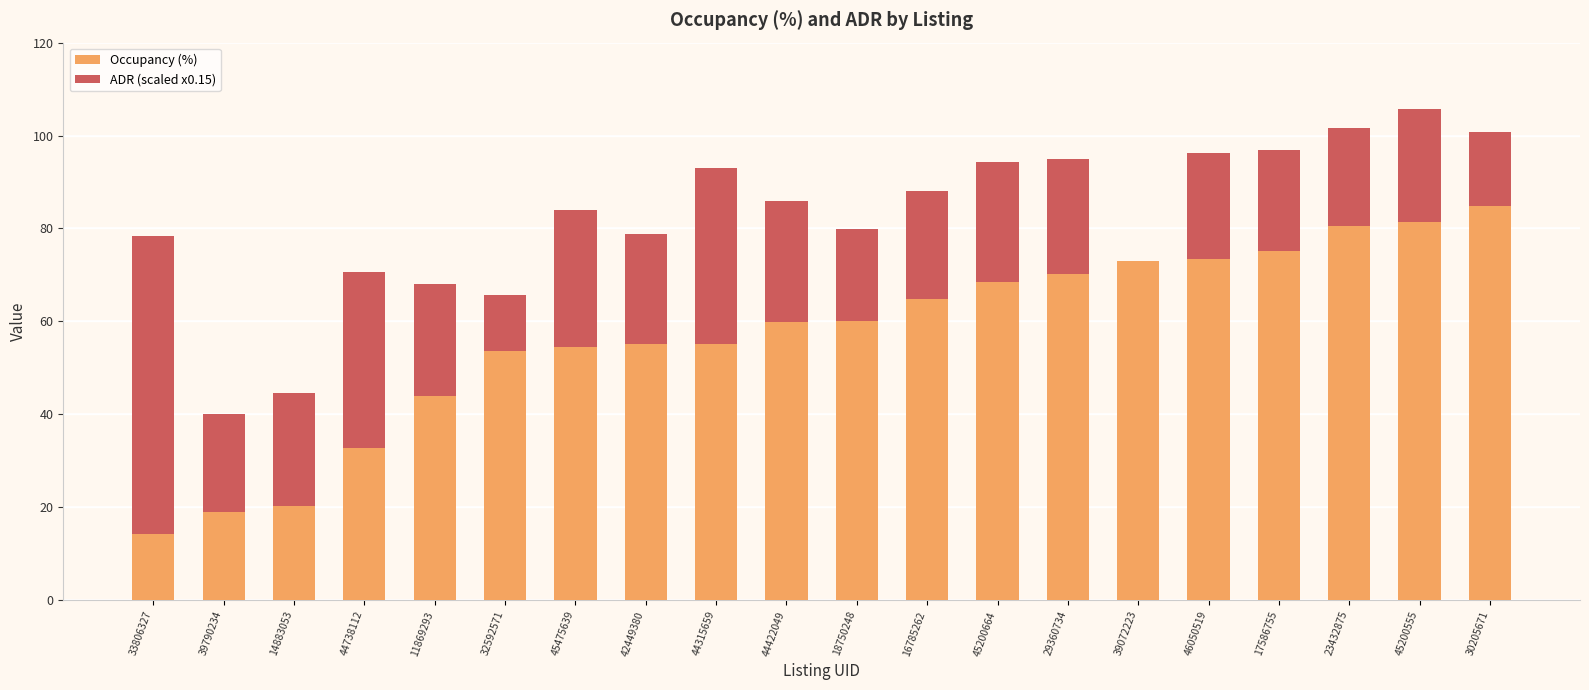

What is the total value across all series at 30205671?

100.9